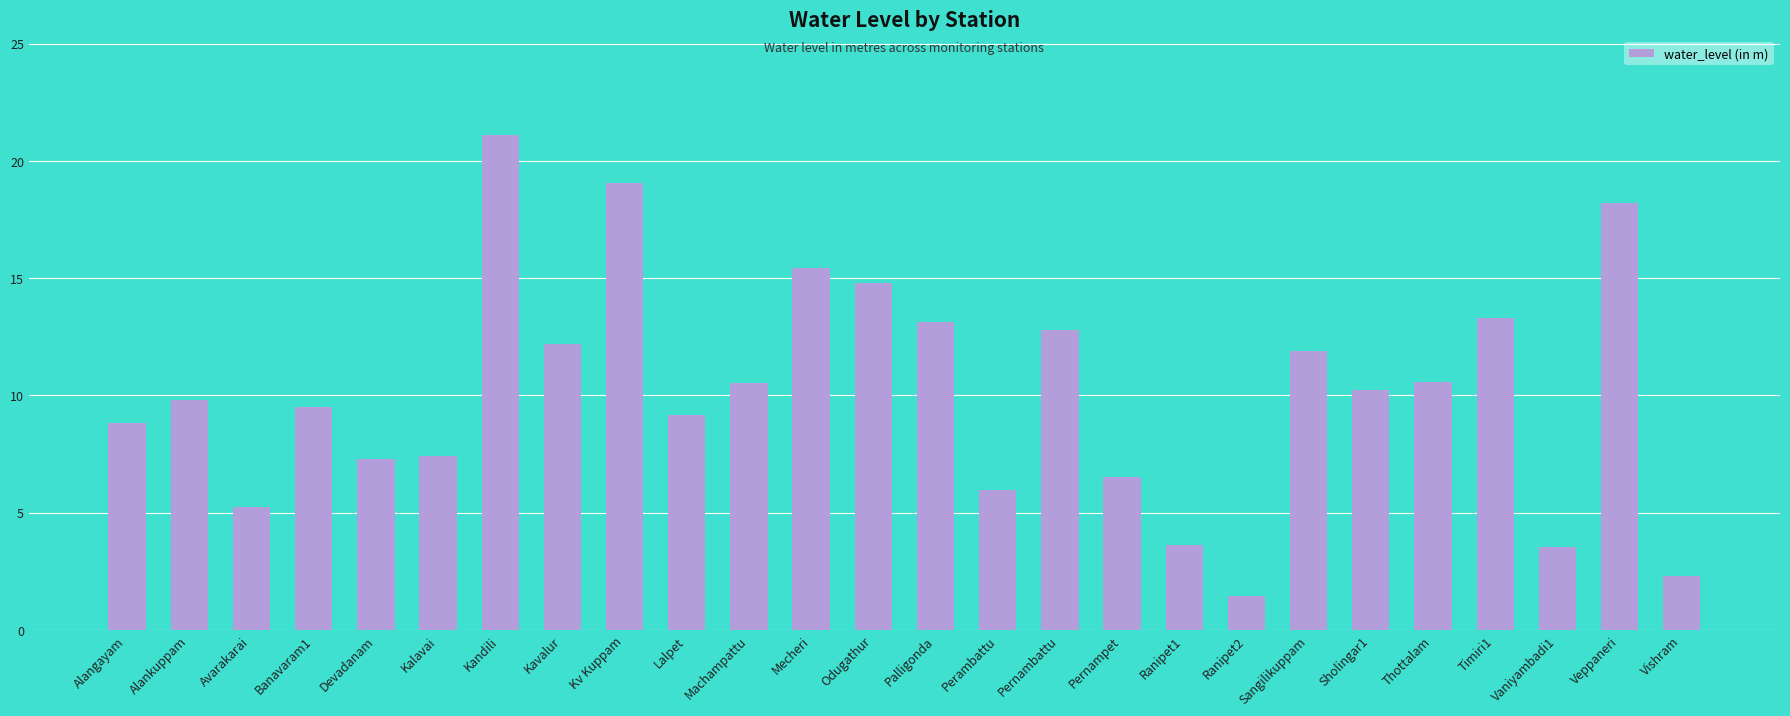

What is the sum of all values?

263.7